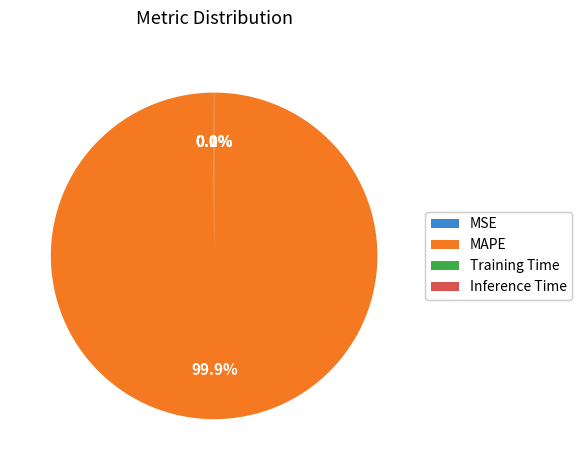

Which slice is the largest?

MAPE